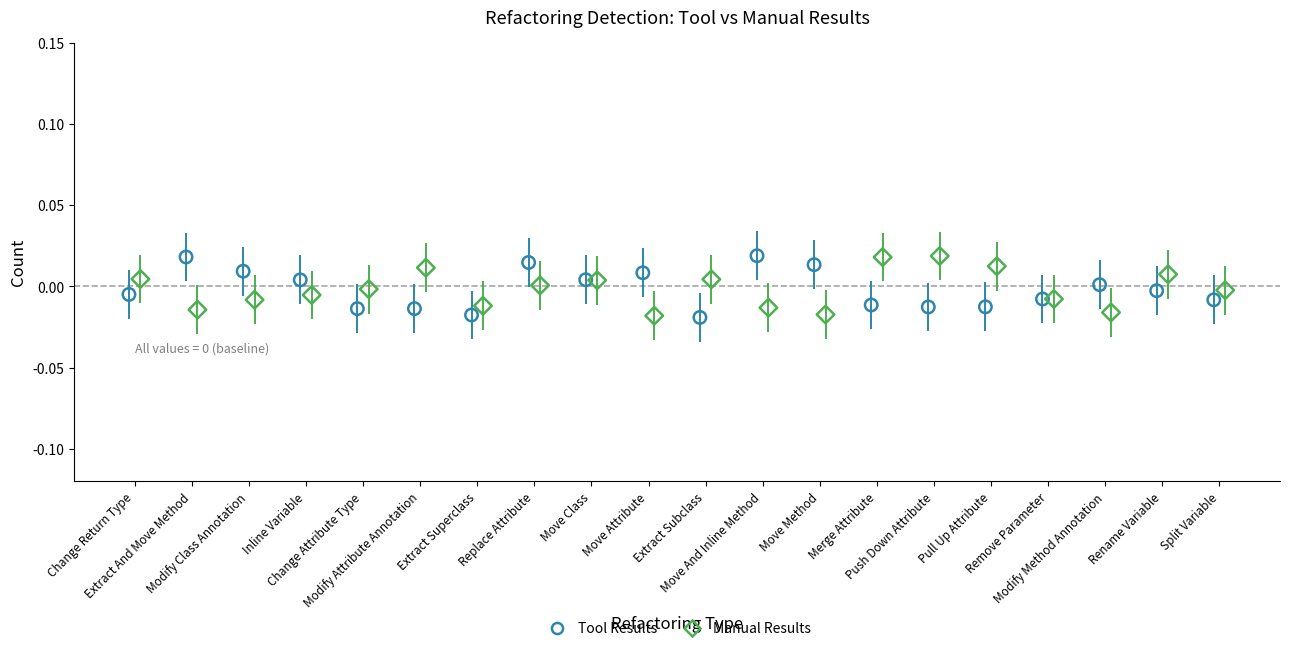

What are all the series names shown in the legend?

Tool Results, Manual Results